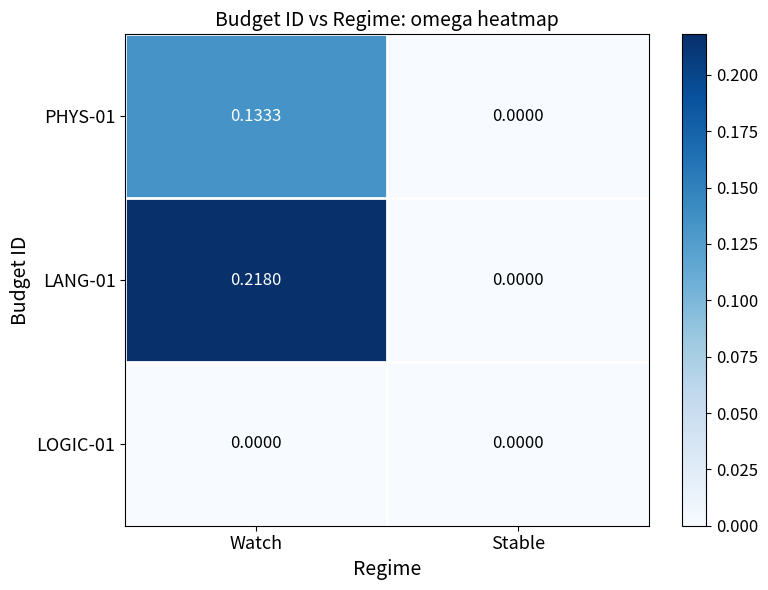

How many data points does each series have?

2